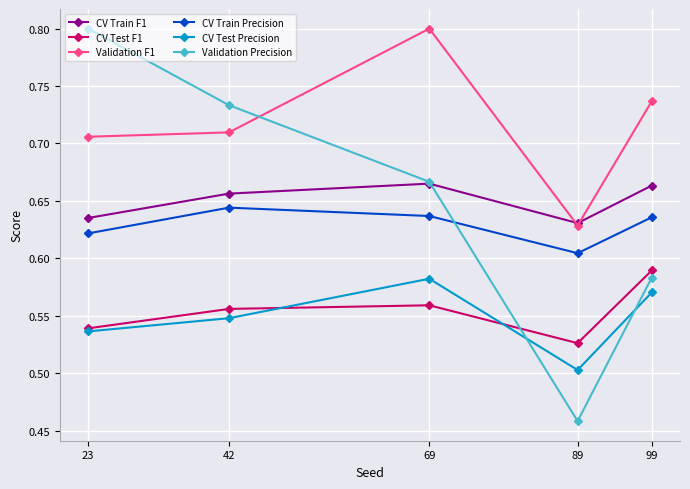

Is it true that CV Test F1 equals 0.8 at 99?

False